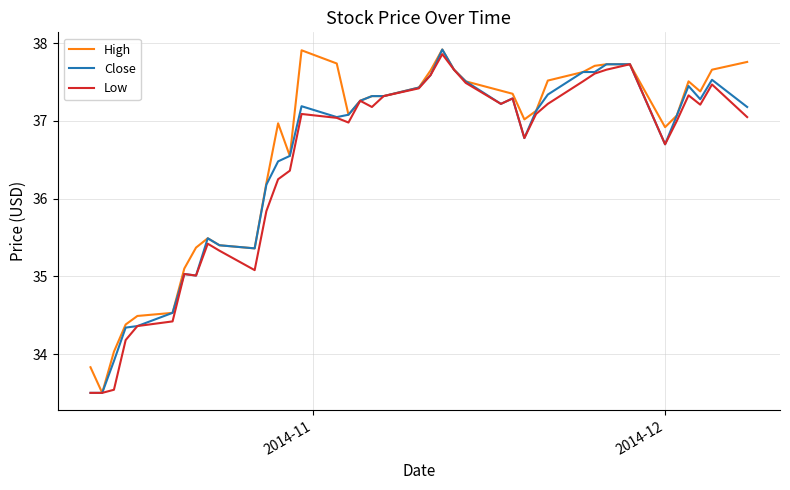

What is the greatest value displayed?

37.9